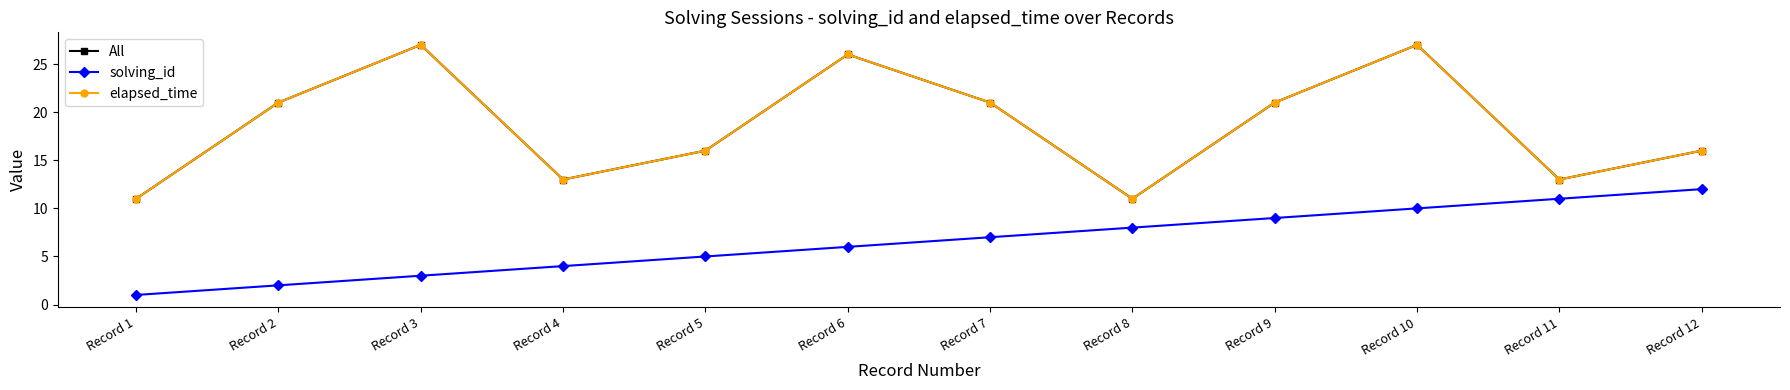

Does the chart have visible grid lines?

No